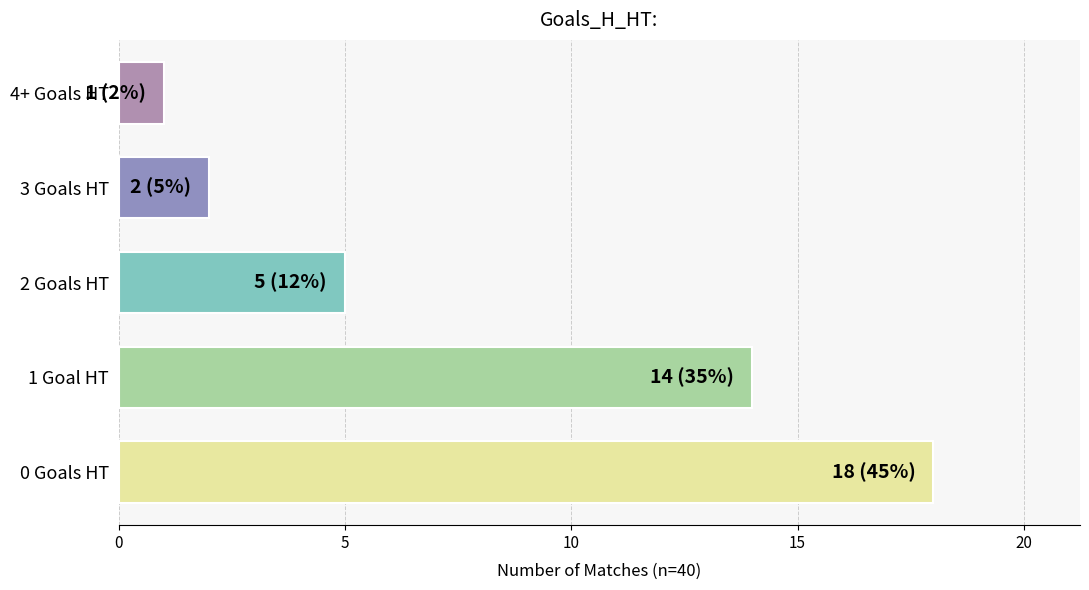

Rank the categories by value from lowest to highest.

4+ Goals HT, 3 Goals HT, 2 Goals HT, 1 Goal HT, 0 Goals HT